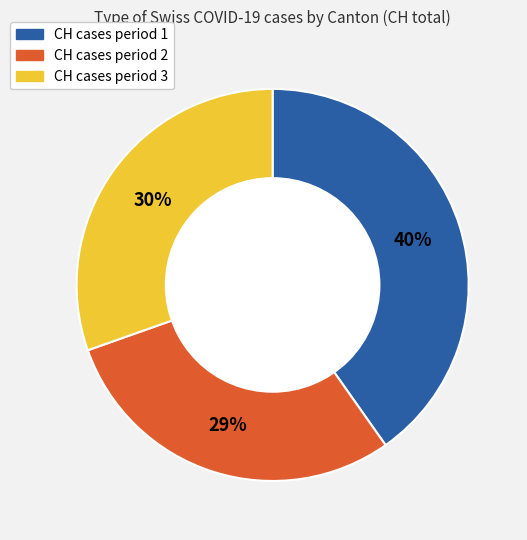

Rank the categories by value from lowest to highest.

CH cases period 2, CH cases period 3, CH cases period 1